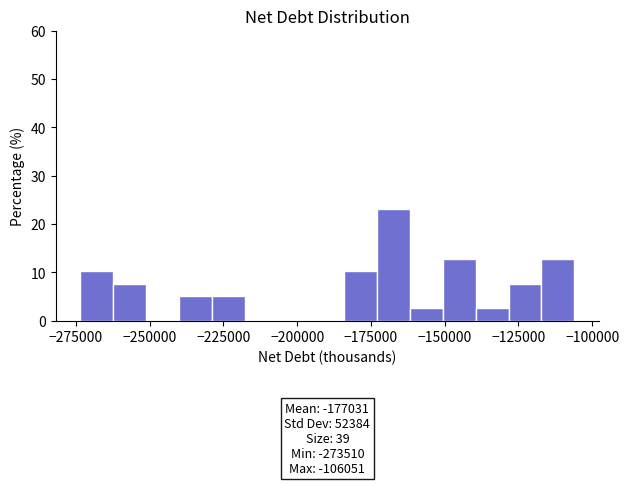

Around what value on the x-axis is the tallest bar? Give the approximate position of its centre, as read against the axis.

-165000